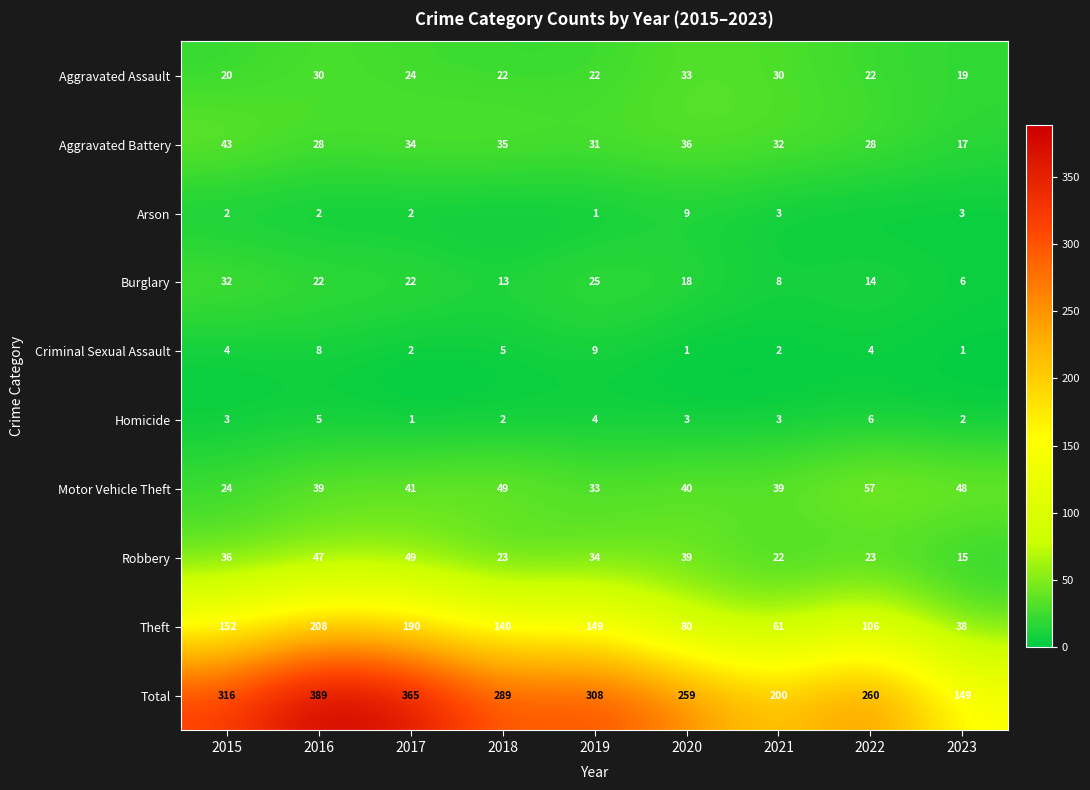

What is the difference between the second highest and second lowest values in the Total series?

165